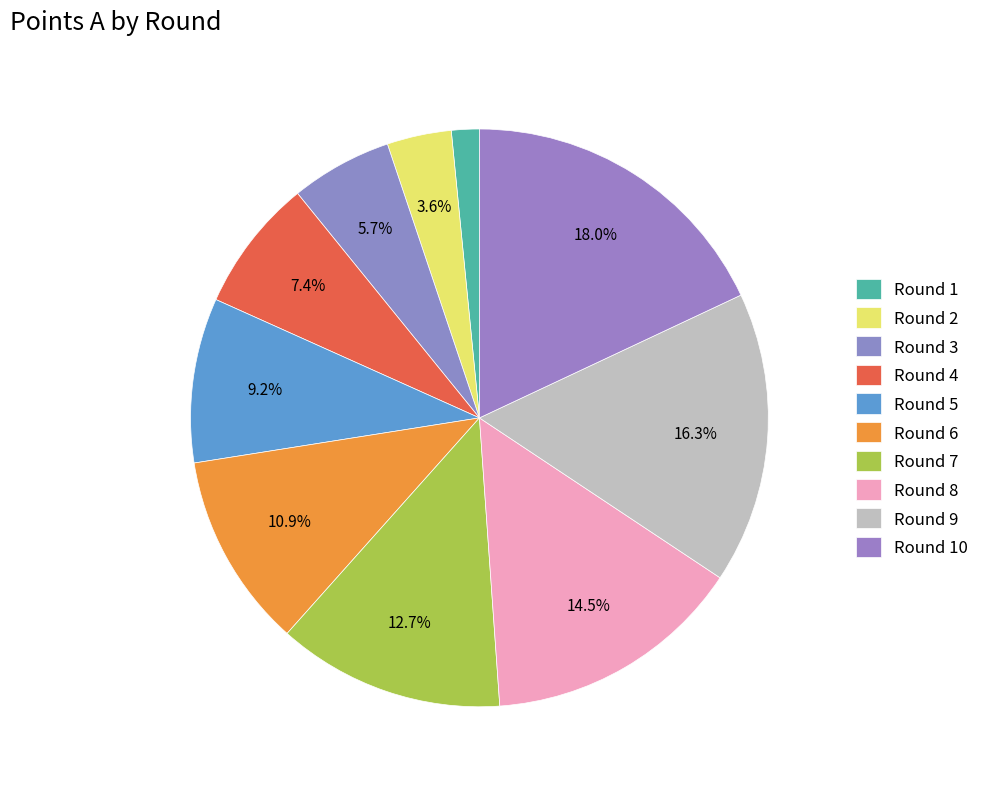

Count the number of slices in the pie.

10